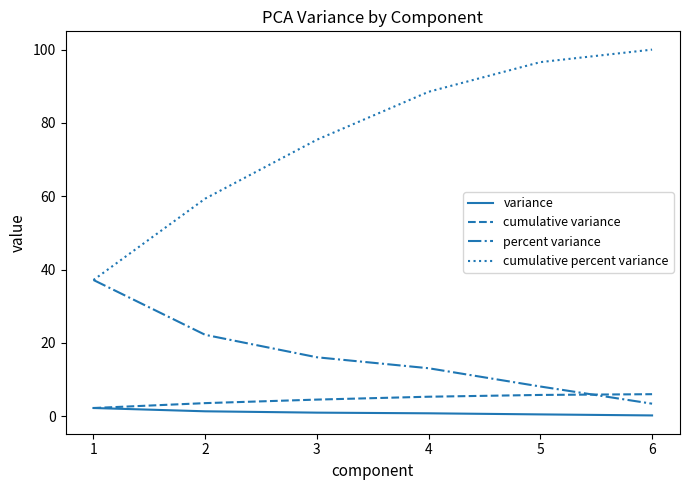

How many values in the cumulative percent variance series exceed 88?

3